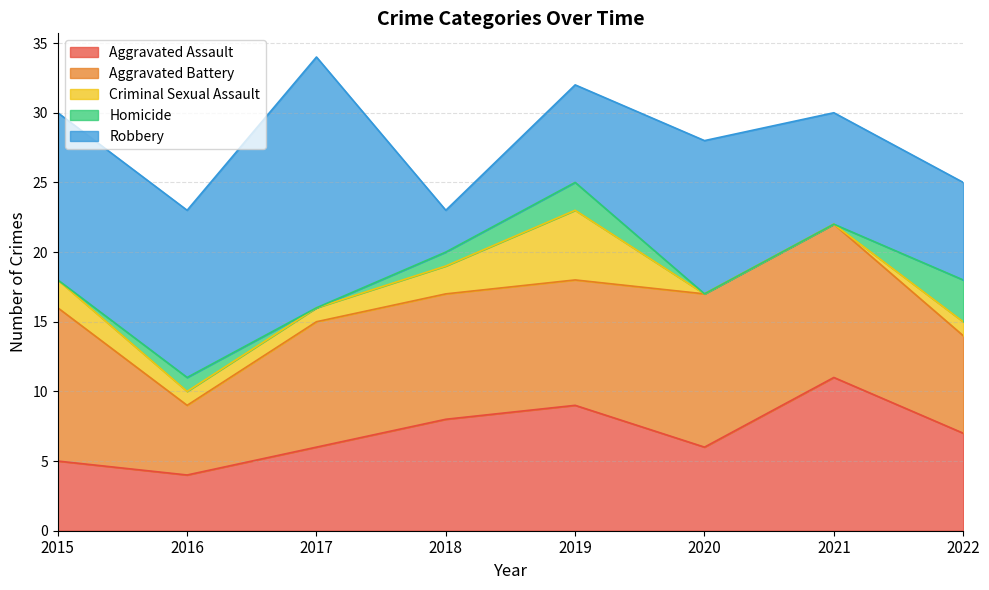

What is the difference between the second highest and second lowest values in the Aggravated Assault series?

4